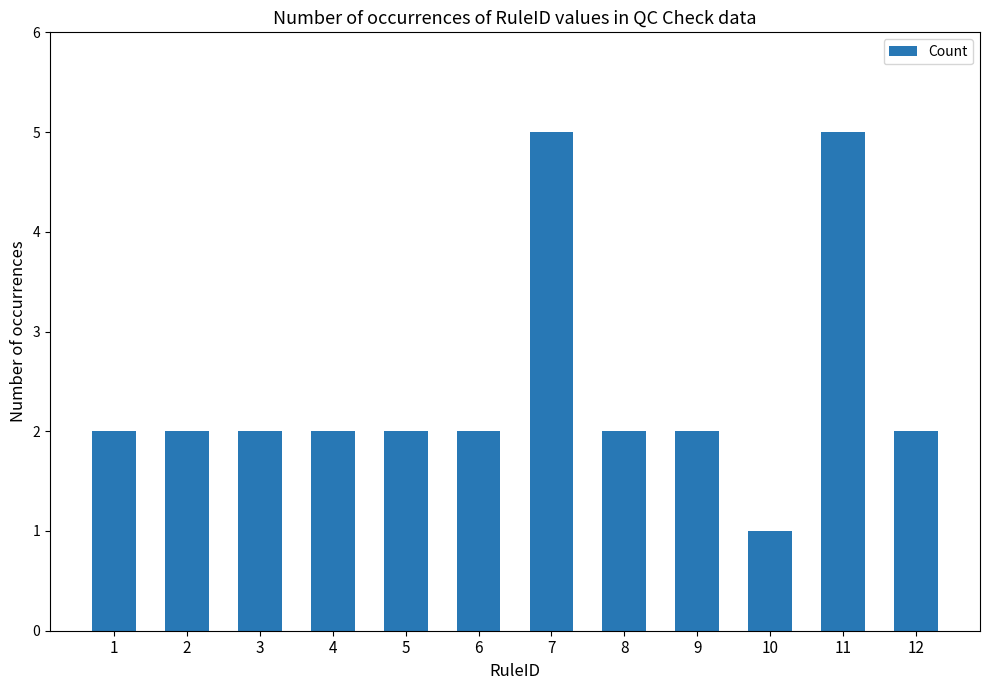

Reading right to left, what are all the values shown in this chart?

2	5	1	2	2	5	2	2	2	2	2	2